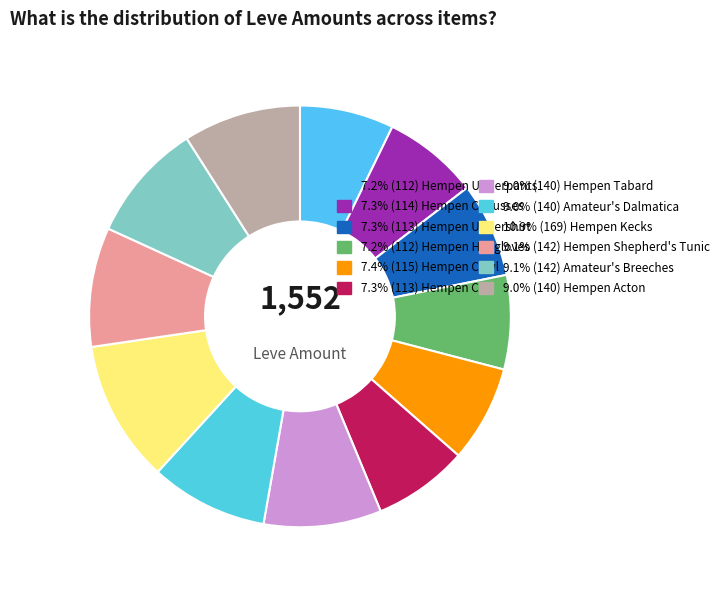

How many slices are in this pie chart?

12